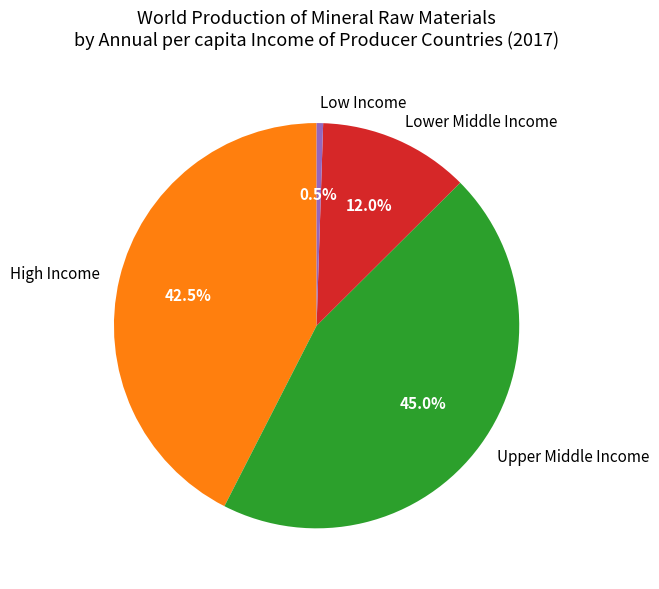

Which slice is the largest?

Upper Middle Income